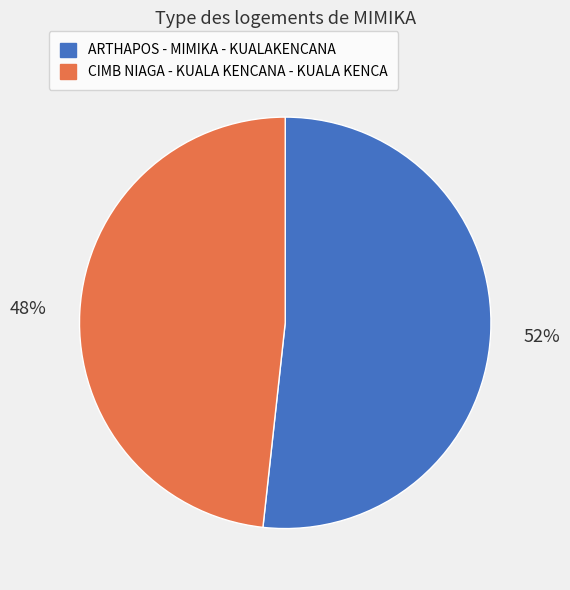

To the nearest percent, what portion does CIMB NIAGA - KUALA KENCANA - KUALA KENCA represent?

48%